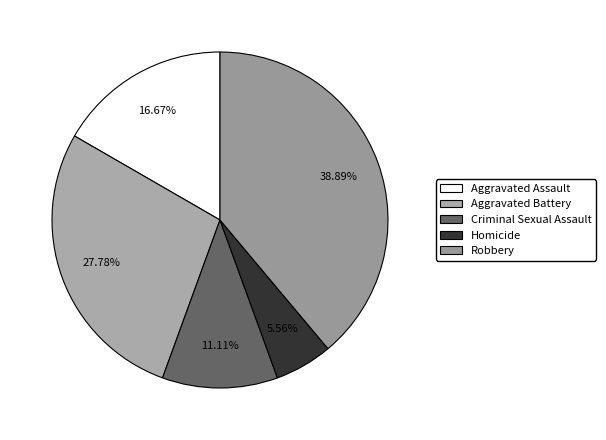

Rank the categories by value from lowest to highest.

Homicide, Criminal Sexual Assault, Aggravated Assault, Aggravated Battery, Robbery